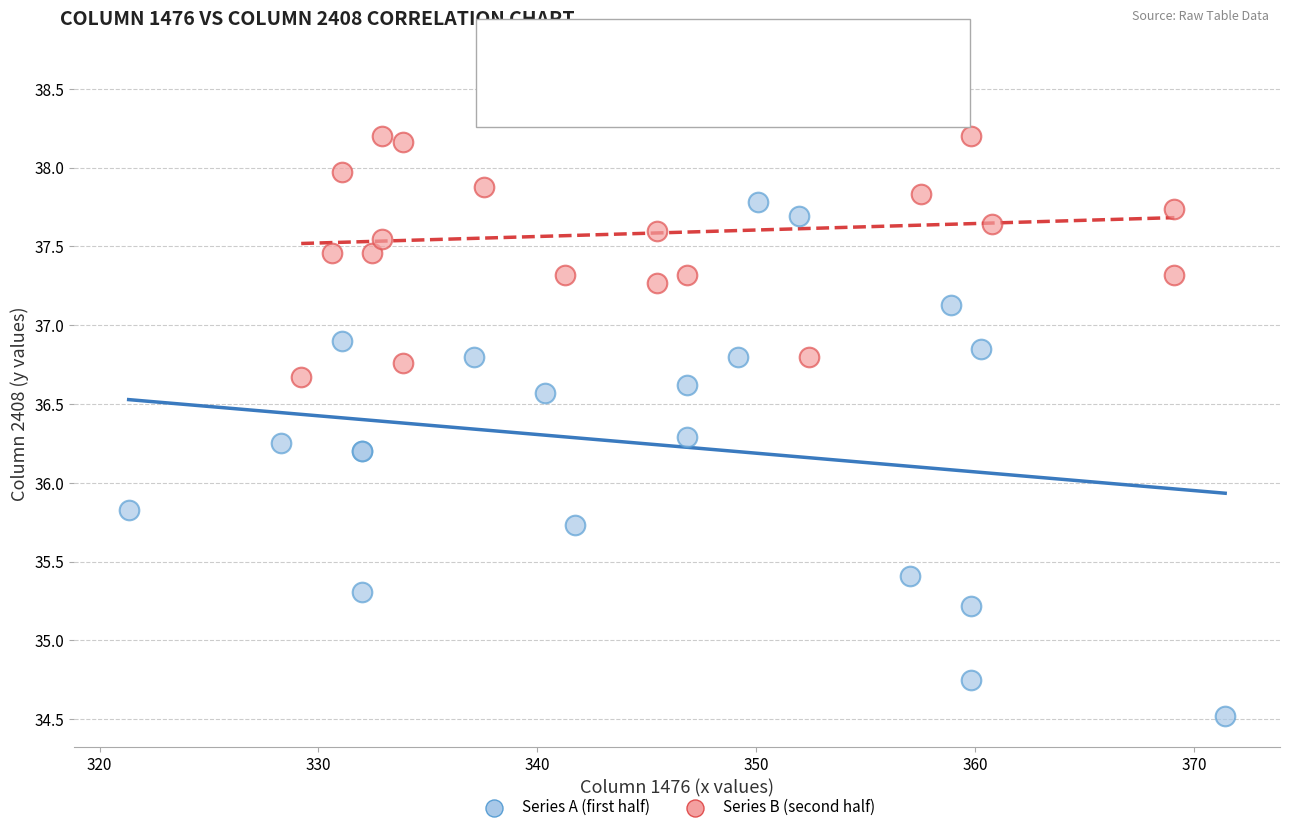

Which series has the largest Y range (max minus min)?

Series A (first half)